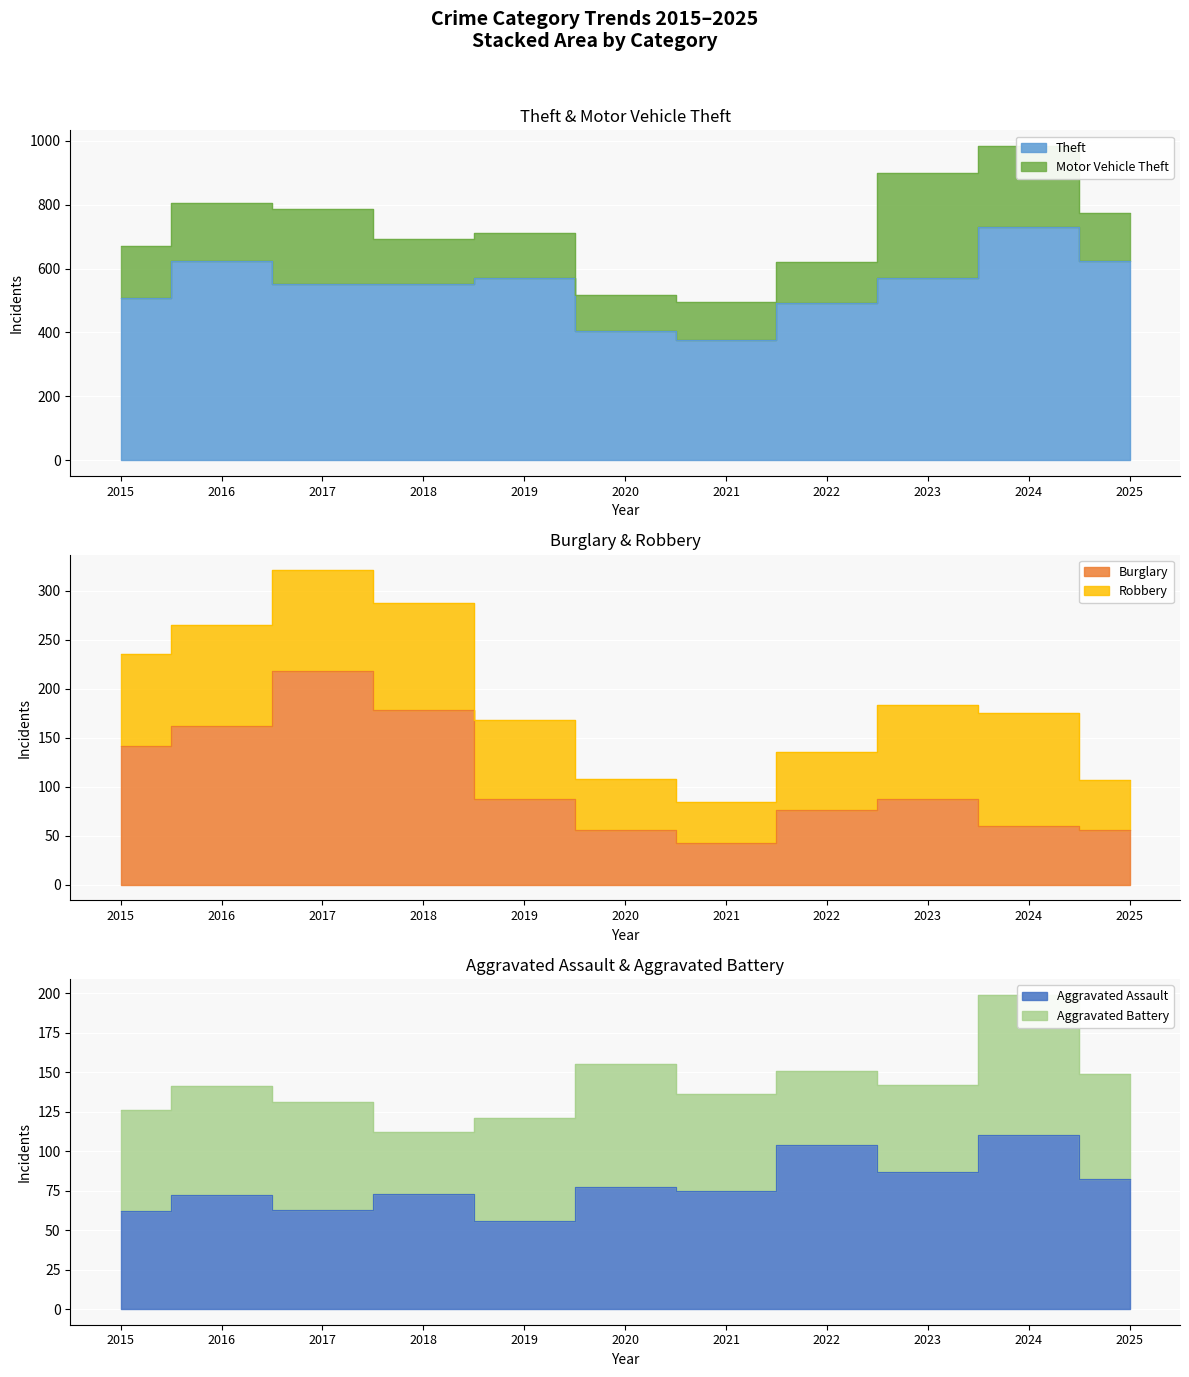

At which label does Theft reach its peak?

2024